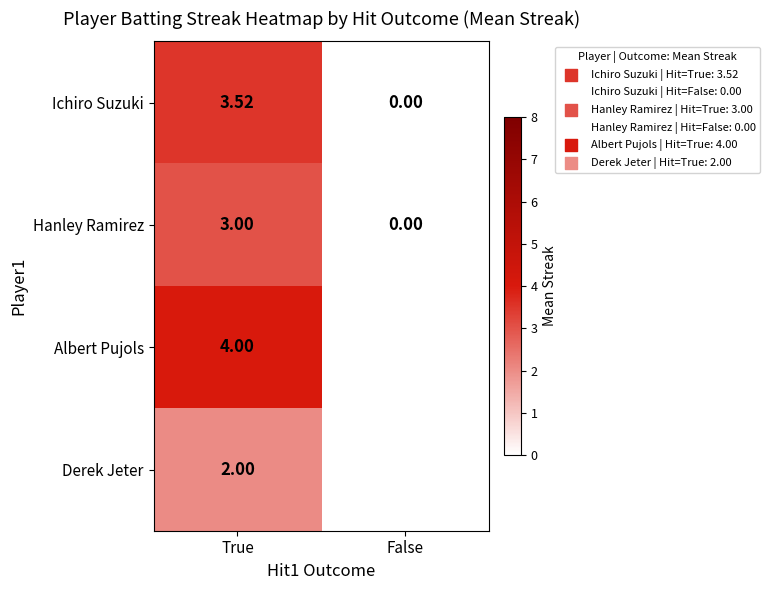

Rank the series at True from highest to lowest value.

Albert Pujols, Ichiro Suzuki, Hanley Ramirez, Derek Jeter